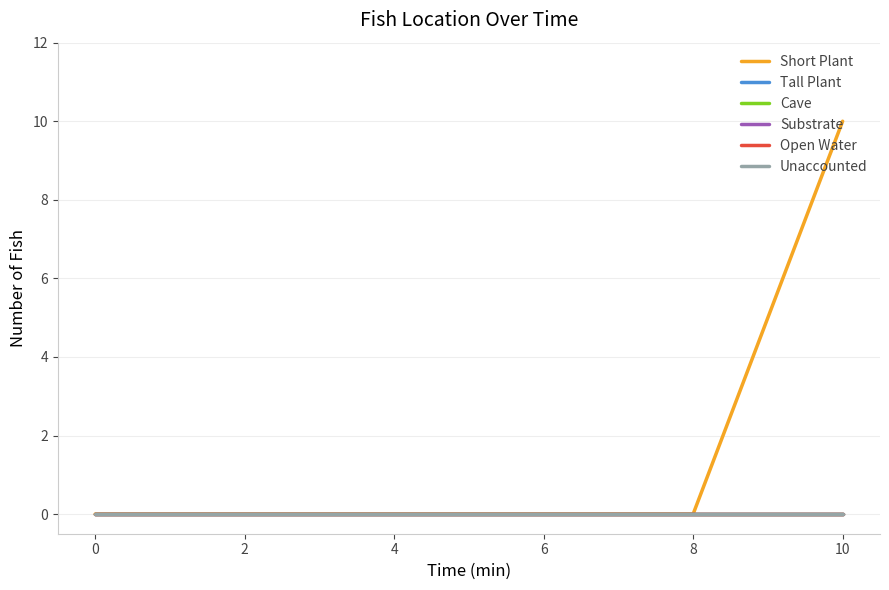

Does the chart display data point markers on the line(s)?

No